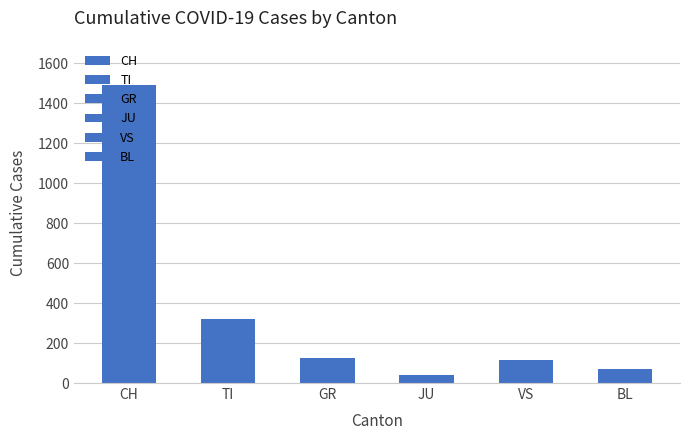

Which series has the largest total across all categories?

CH